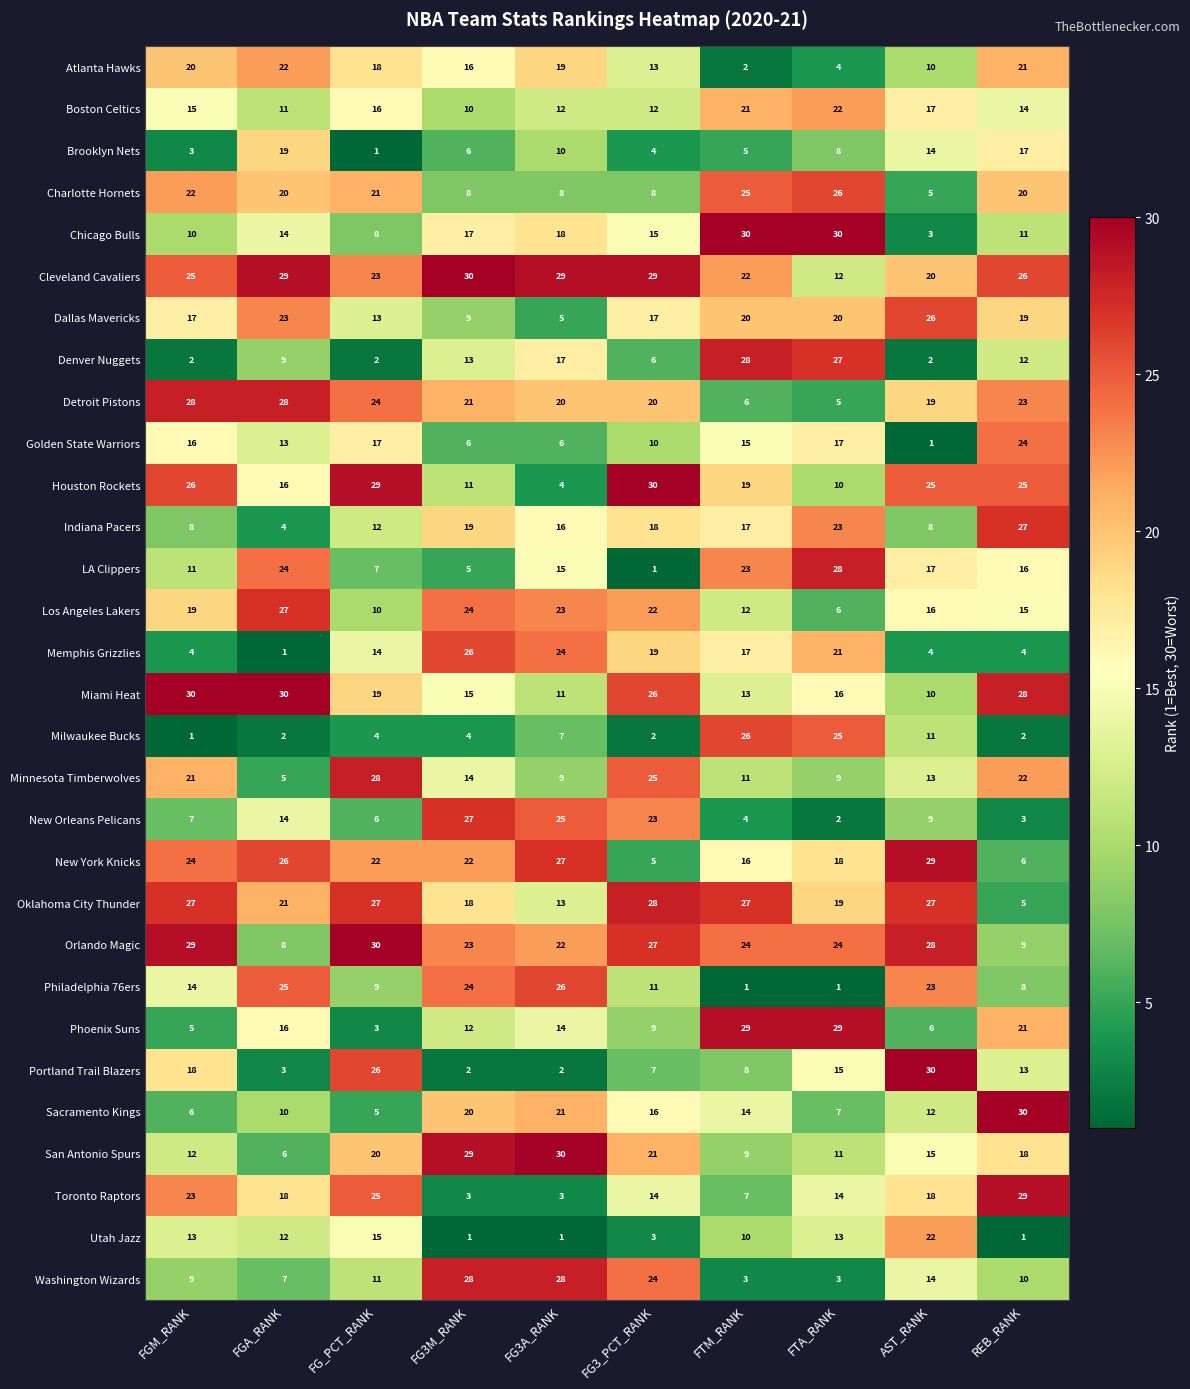

What is the total value across all series at REB_RANK?

479